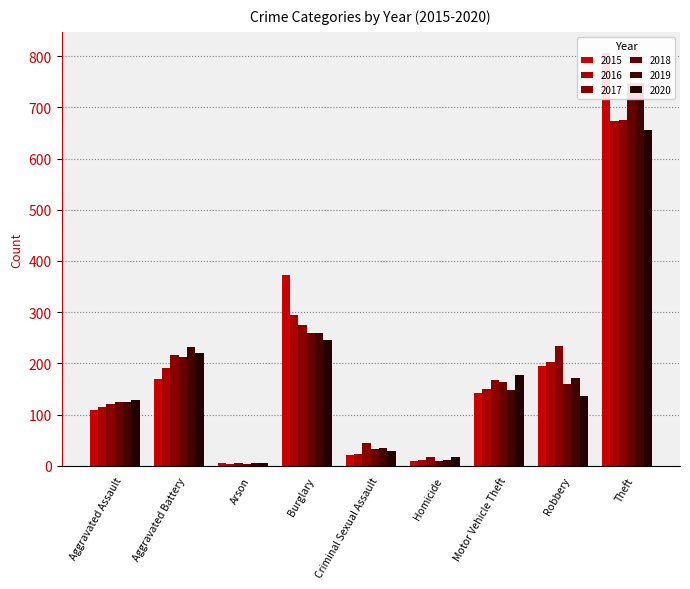

What is the maximum value for 2020?

656